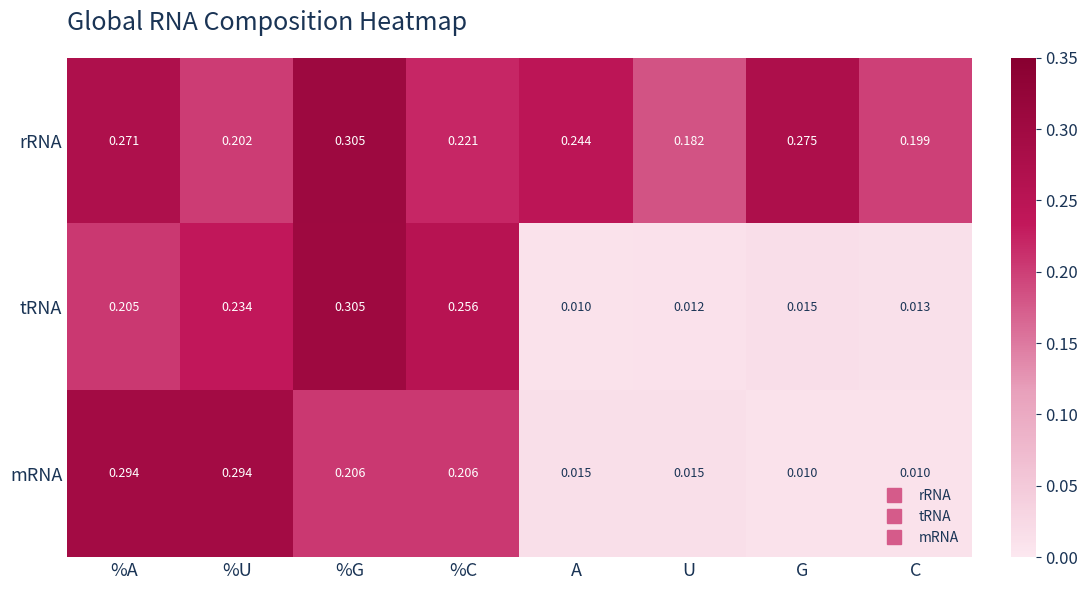

Which category has the highest value in the tRNA series?

%G